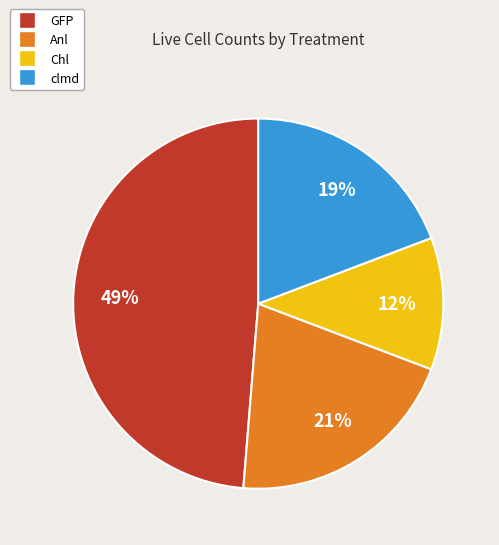

To the nearest percent, what is the combined percentage of clmd and Chl?

31%